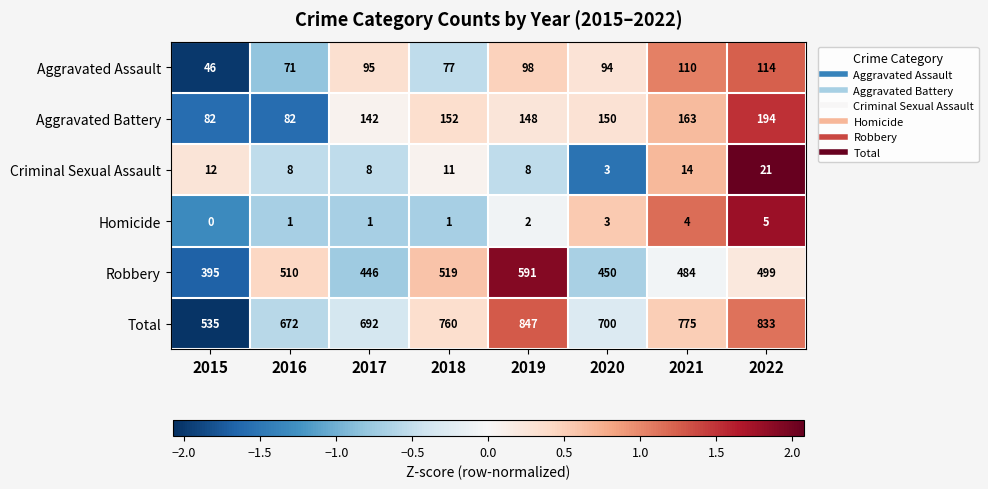

True or false: Criminal Sexual Assault has a value of 8 at 2016.

True